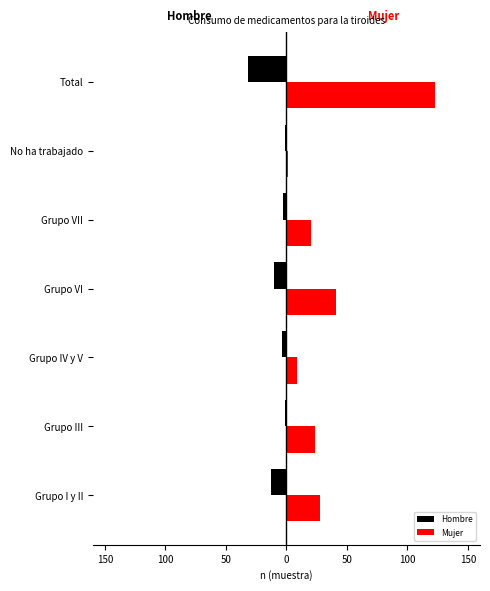

Reading left to right, list all the values displayed in this chart.

Hombre: -13	-1	-4	-10	-3	-1	-32
Mujer: 28	24	9	41	20	1	123